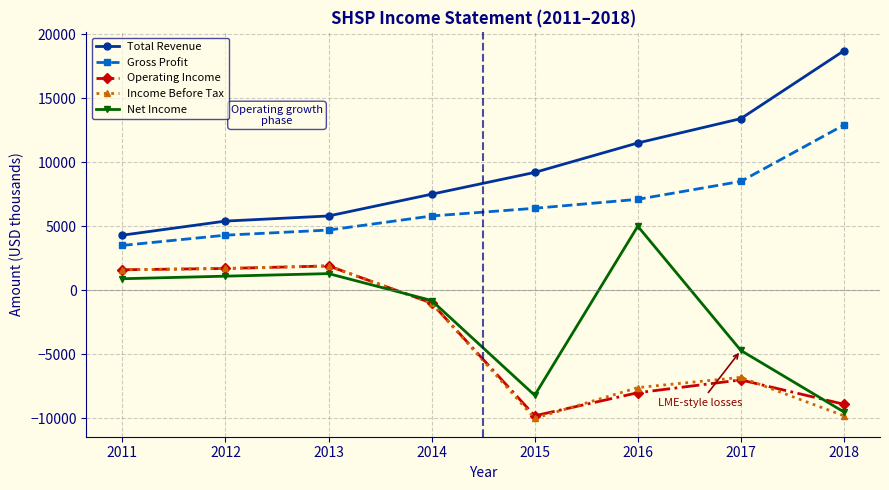

How many times do Income Before Tax and Net Income cross each other?

1